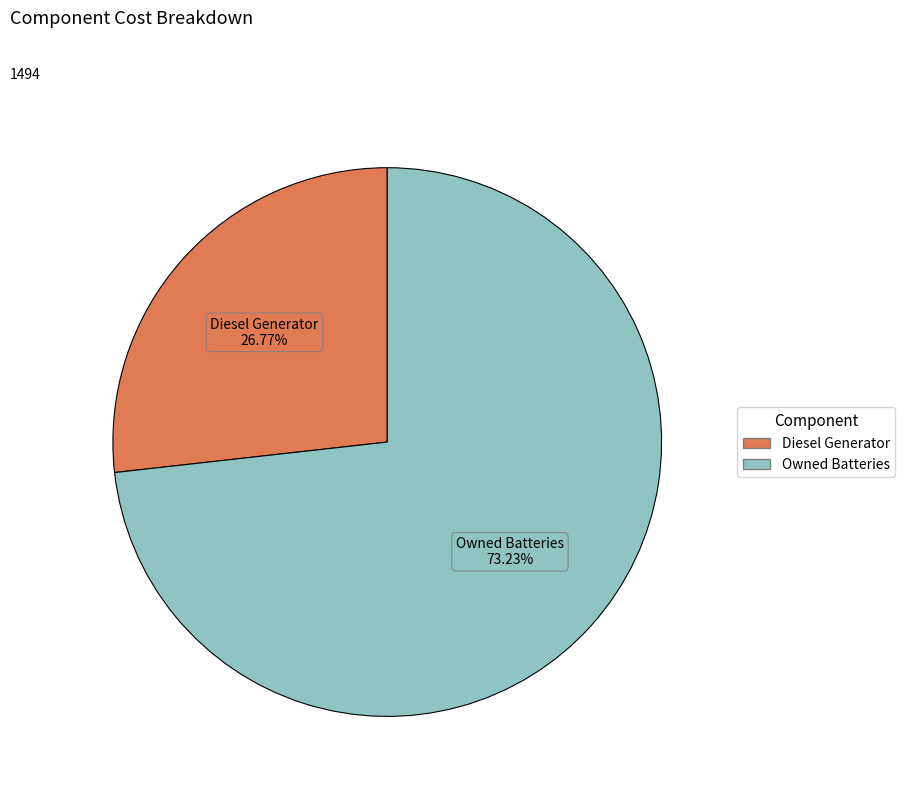

Does any single category account for the majority?

Yes